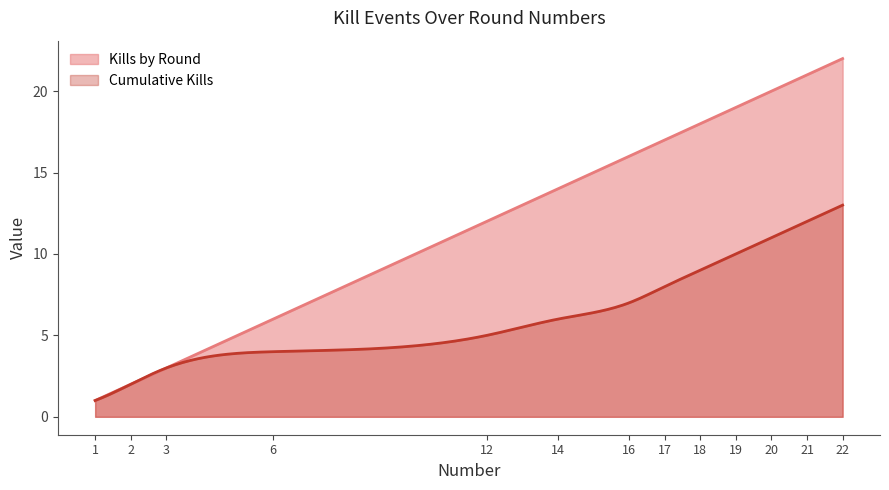

What is the value of the Cumulative Kills point at the 12th from the left?

12